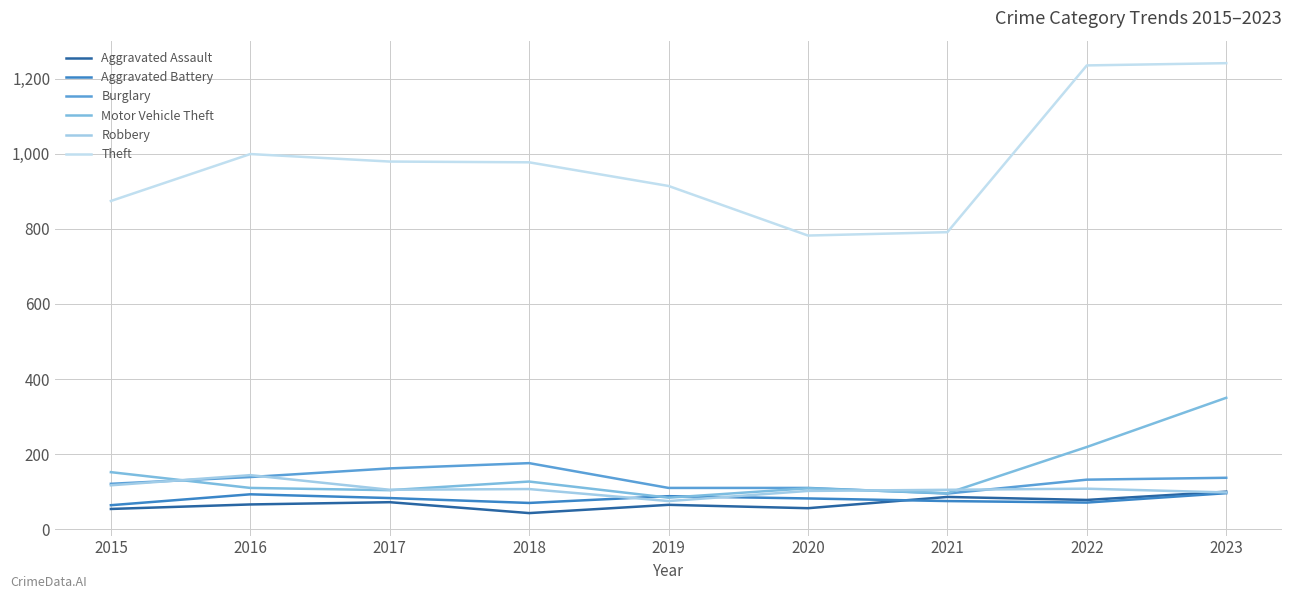

True or false: Robbery has more than 0 points higher than both neighbors.

True